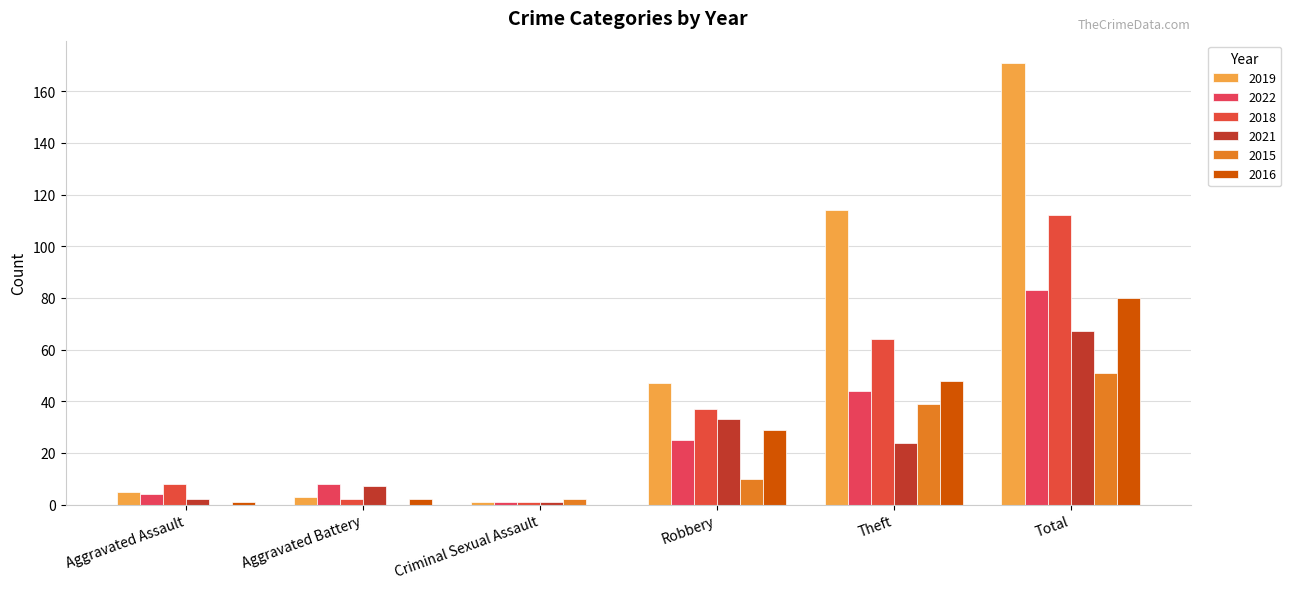

Which has a higher value, Robbery or Criminal Sexual Assault?

Robbery